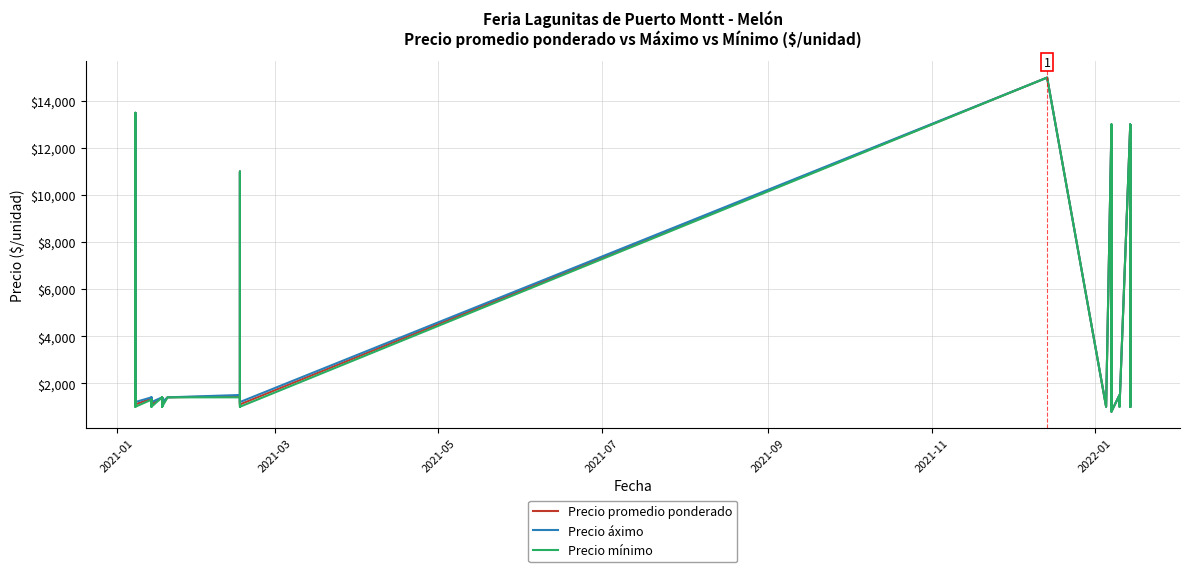

What is the difference between the maximum and minimum values in the Precio mínimo series?

14200